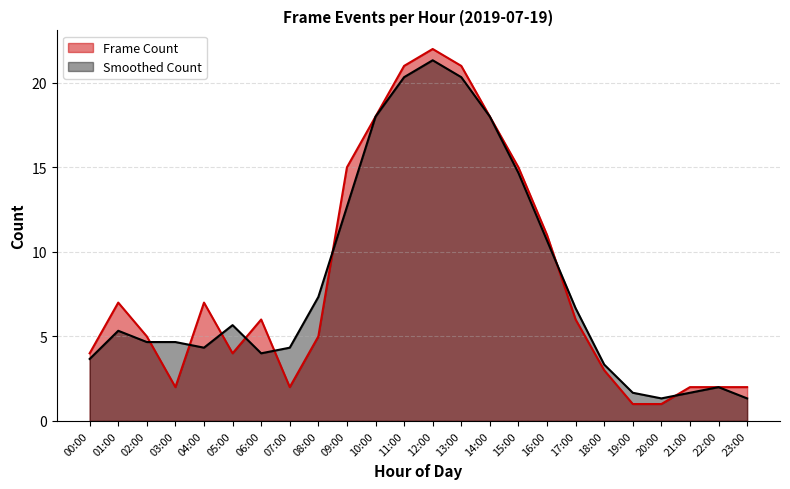

What is the difference between the highest and lowest values at 23:00?

0.7